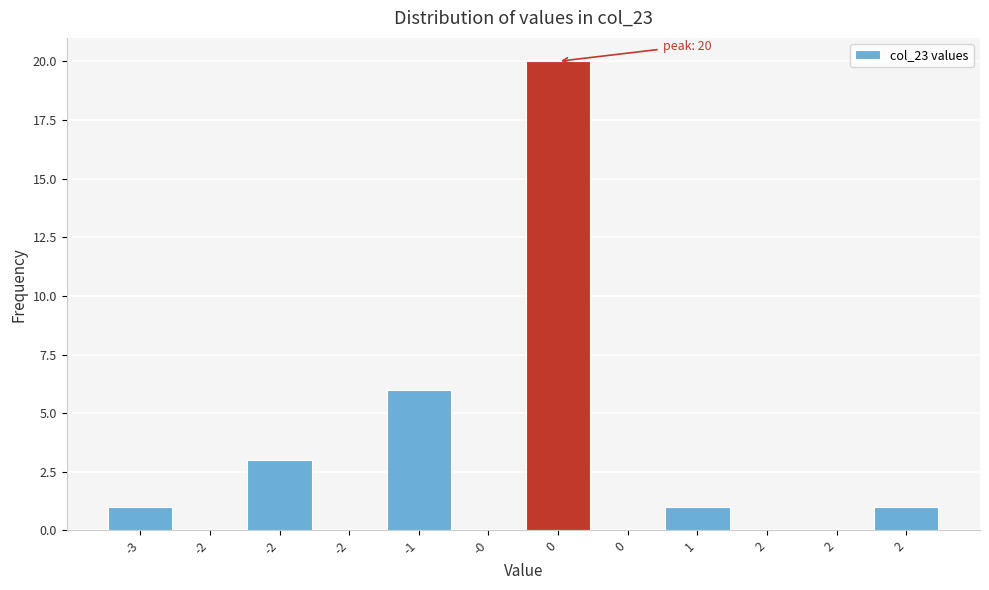

Count the number of data series in this chart.

1